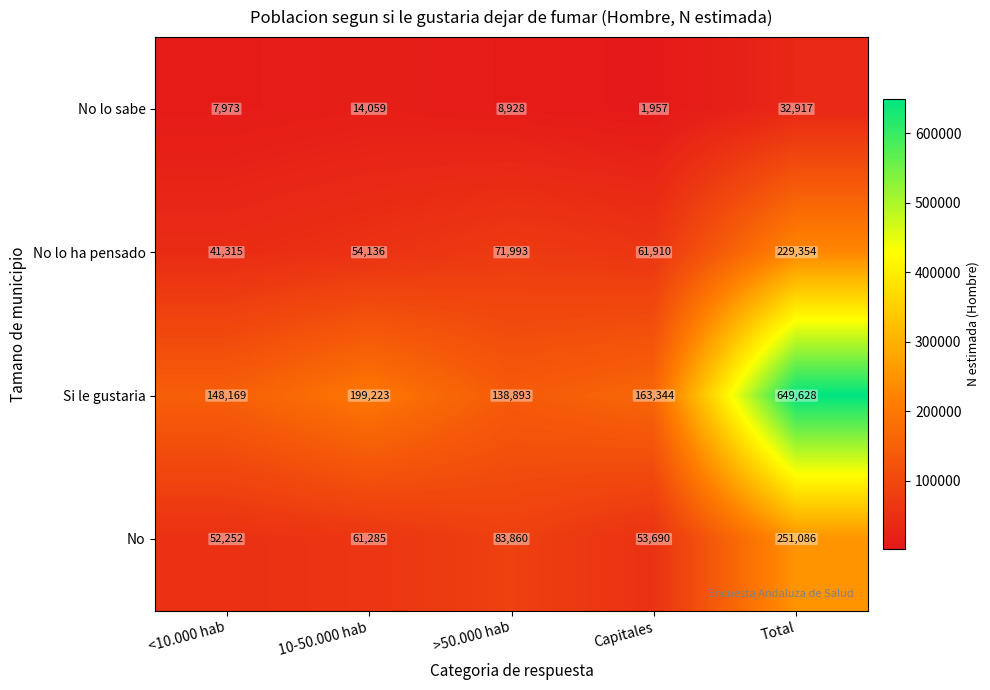

True or false: Si le gustaria has a value of 197600 at <10.000 hab.

False